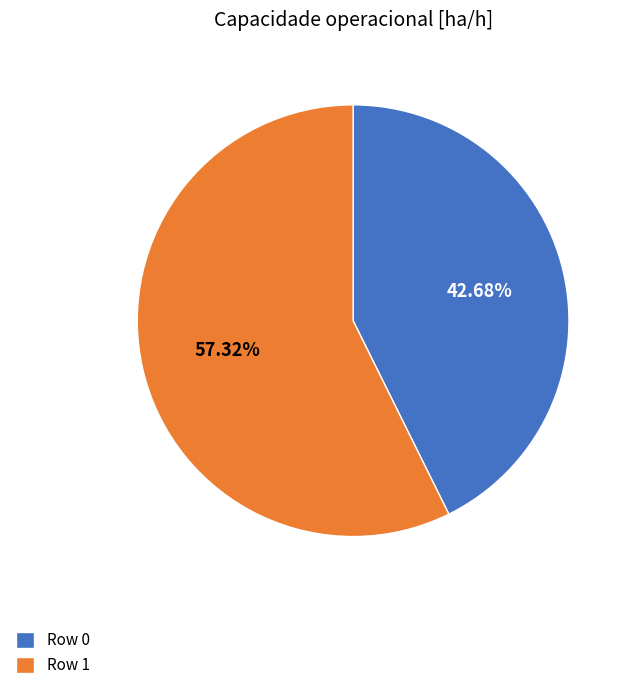

What is the smallest slice in the pie chart?

Row 0